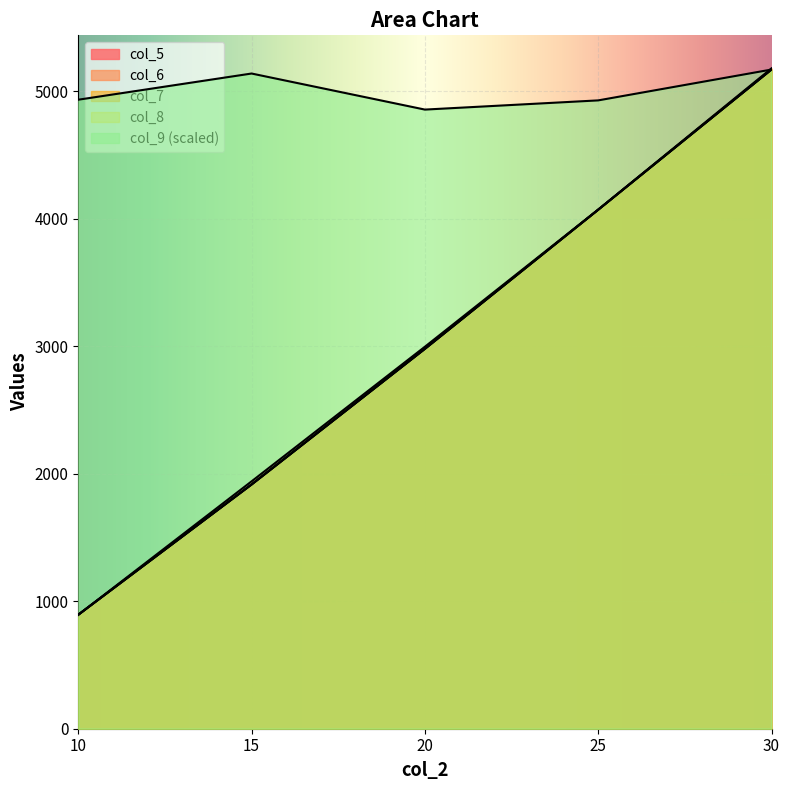

True or false: col_8 has more than 2 points higher than both neighbors.

False